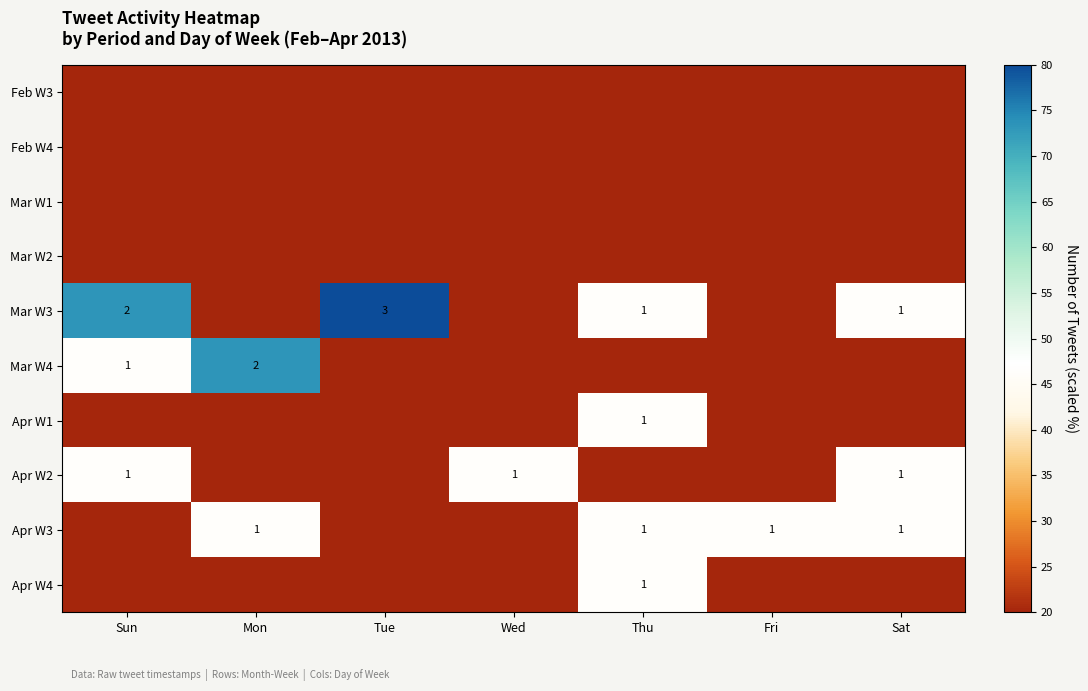

True or false: Mar W3 has a value of 2 at Sun.

True